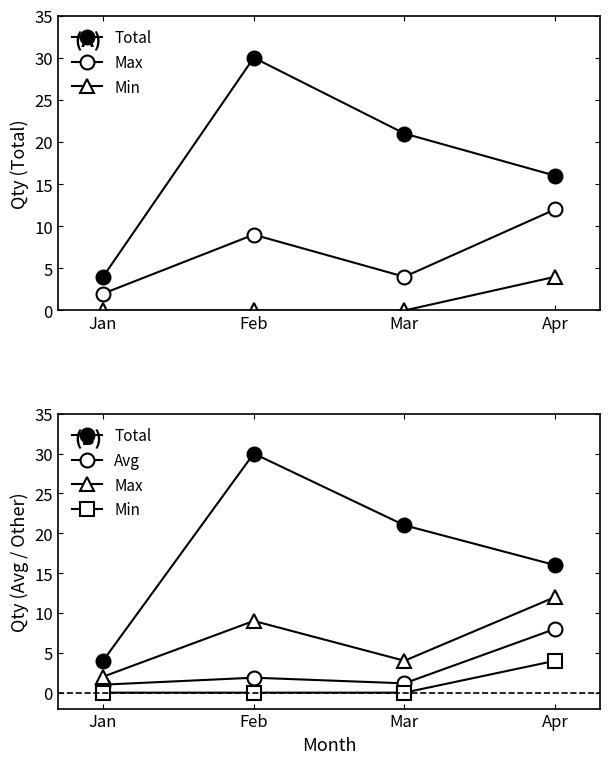

Reading right to left, what are all the values shown in this chart?

Total: Apr=16.0	Mar=21.0	Feb=30.0	Jan=4.0
Max: Apr=12.0	Mar=4.0	Feb=9.0	Jan=2.0
Min: Apr=4.0	Mar=0.0	Feb=0.0	Jan=0.0
Avg: Apr=8.0	Mar=1.2	Feb=1.9	Jan=1.0